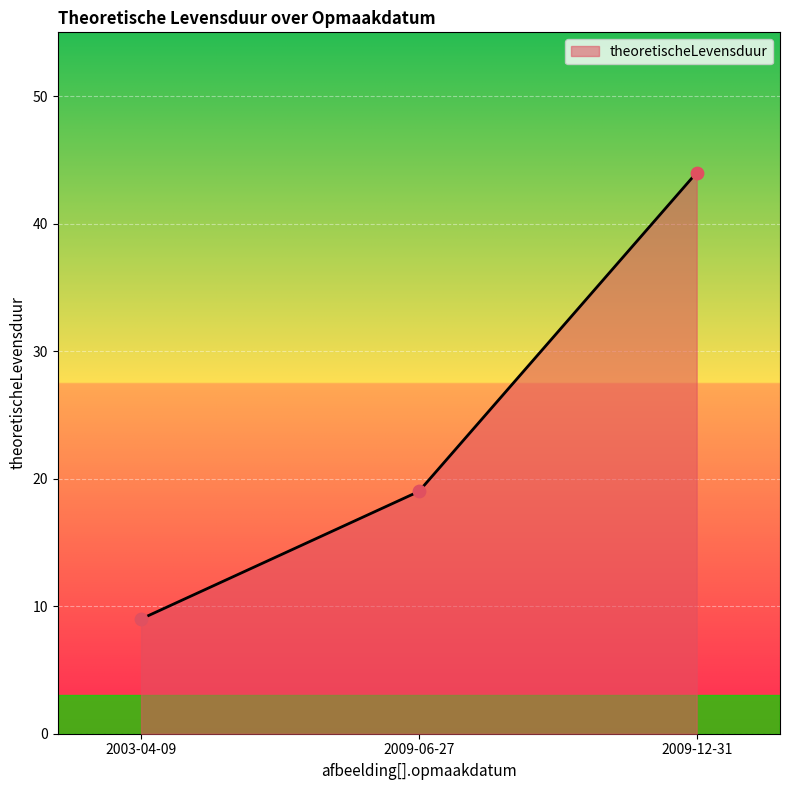

Between 2009-12-31 and 2009-06-27, which is larger?

2009-12-31